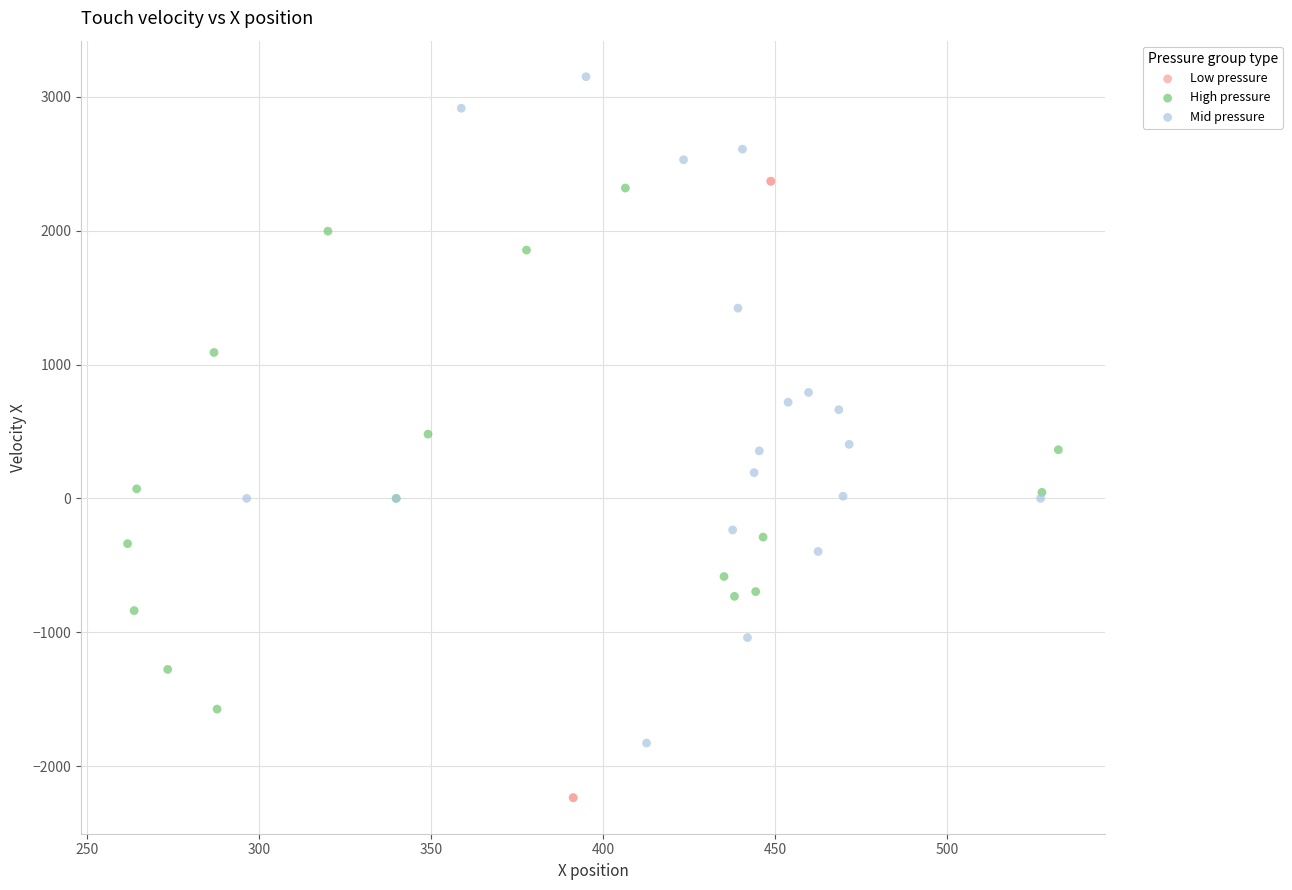

Which series has the largest Y range (max minus min)?

Mid pressure